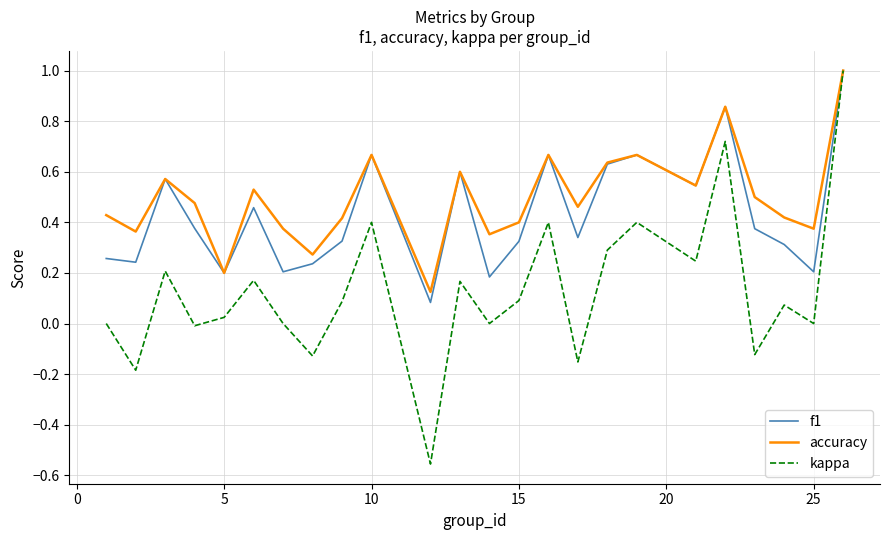

Which series has the widest spread of values?

kappa